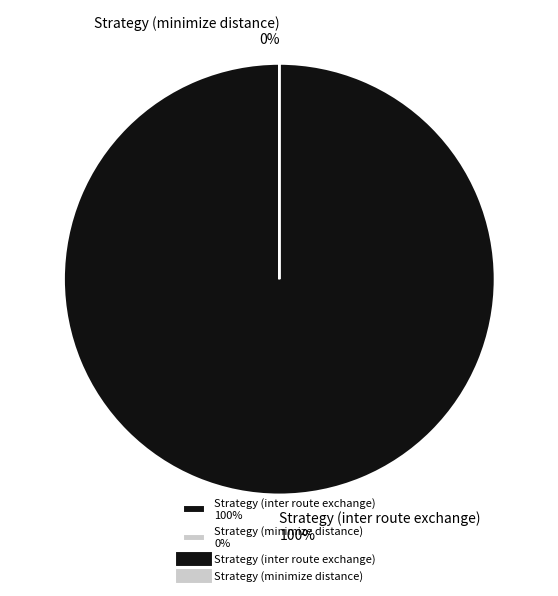

Which slice is the largest?

Strategy (inter route exchange)